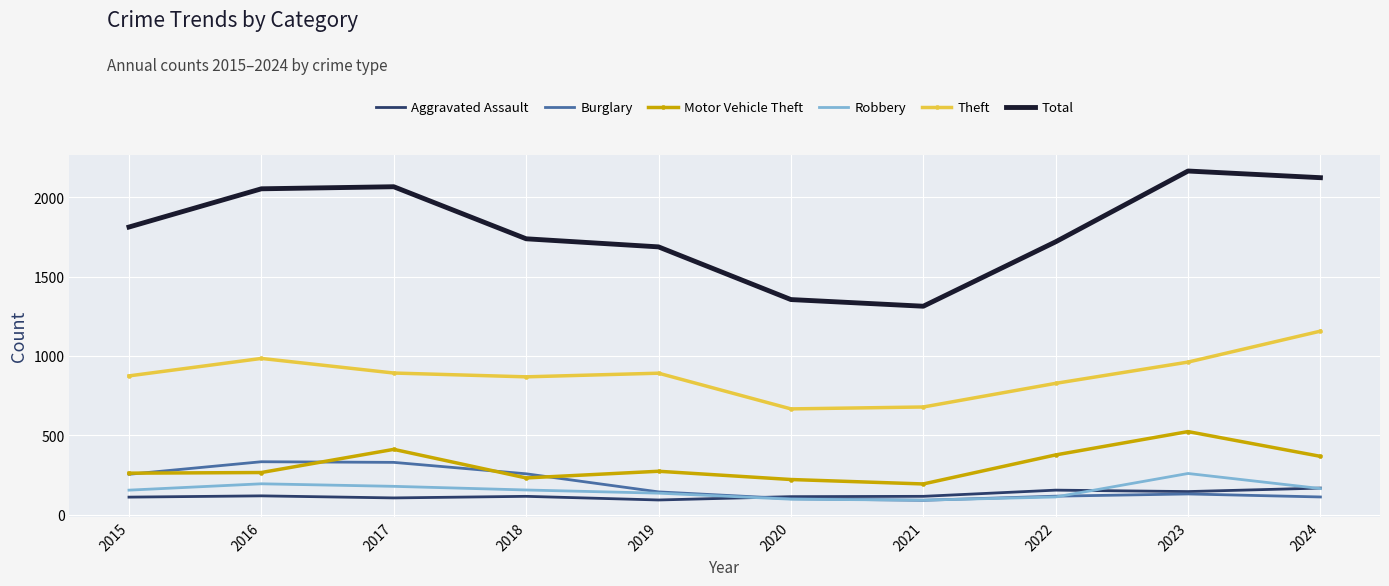

The Burglary series shows 143 at 2019. True or false?

True